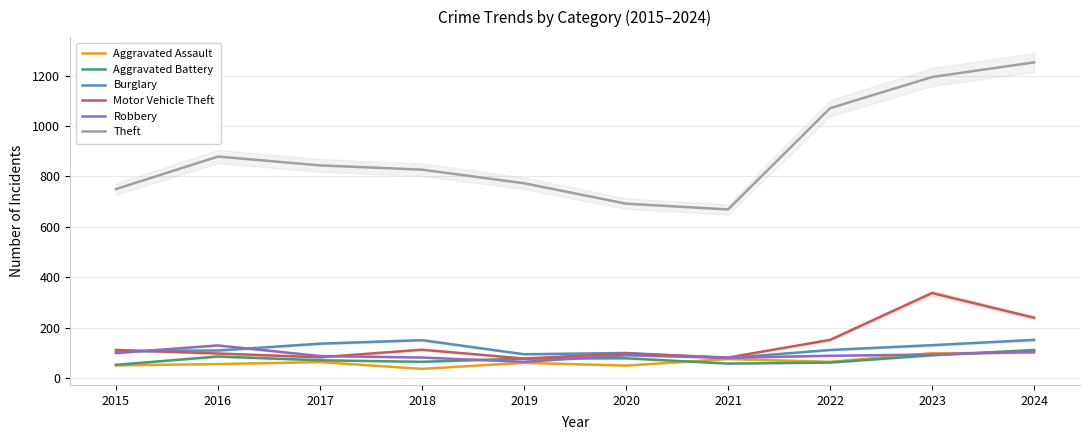

What is the sum of the Theft values at 2022 and 2021?

1740